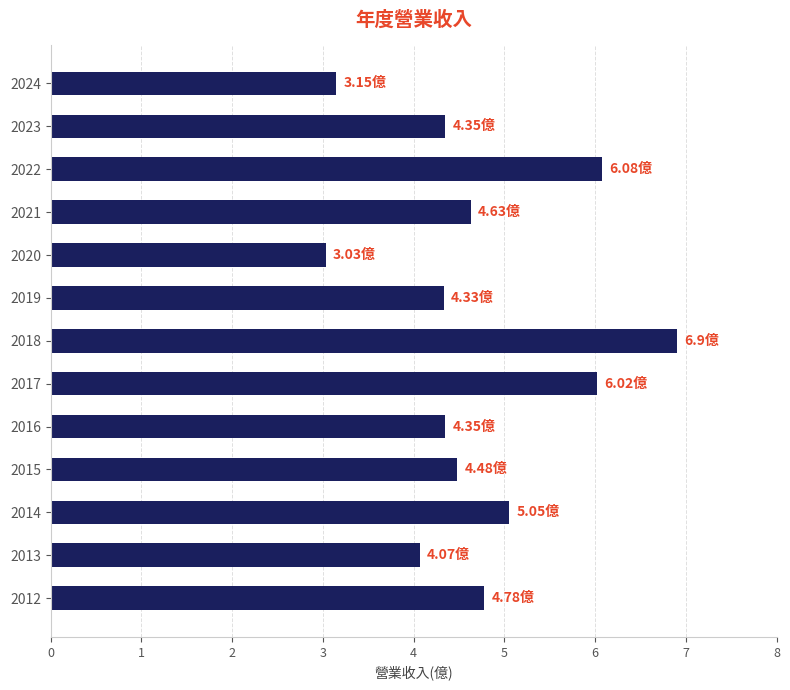

How many values exceed 4?

11